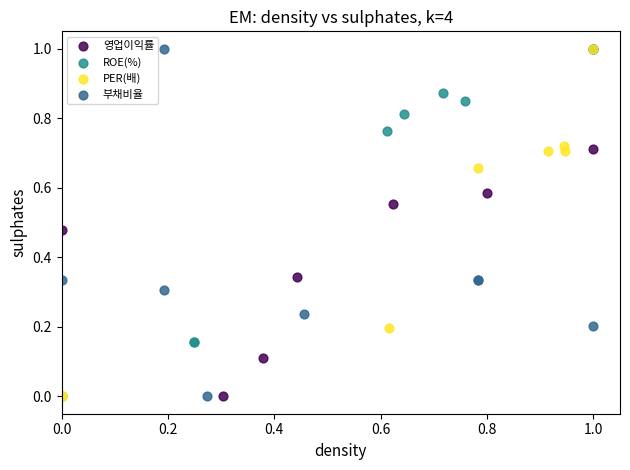

What are all the series names shown in the legend?

영업이익률, ROE(%), PER(배), 부채비율